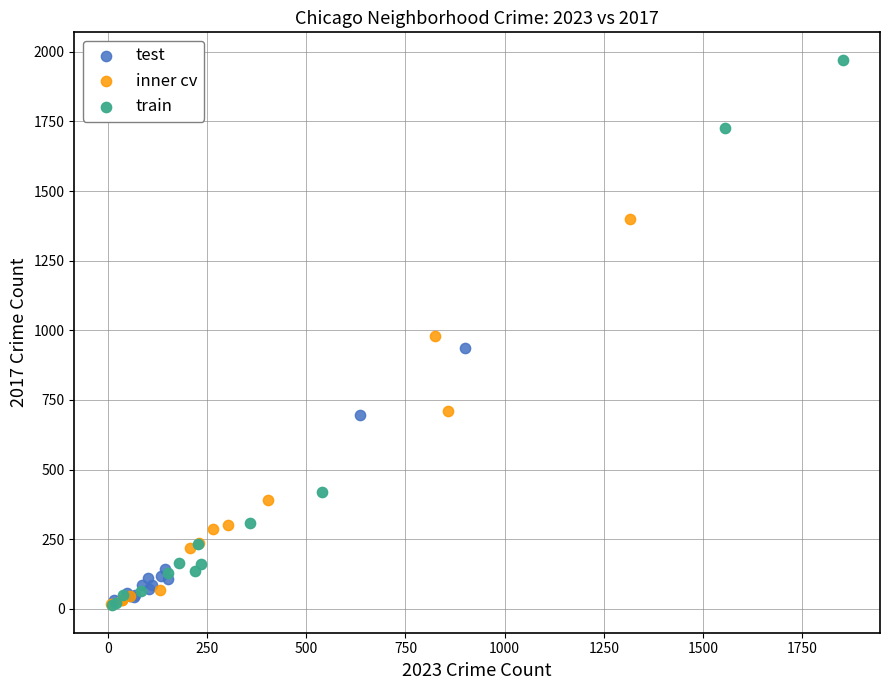

What are all the series names shown in the legend?

test, inner cv, train